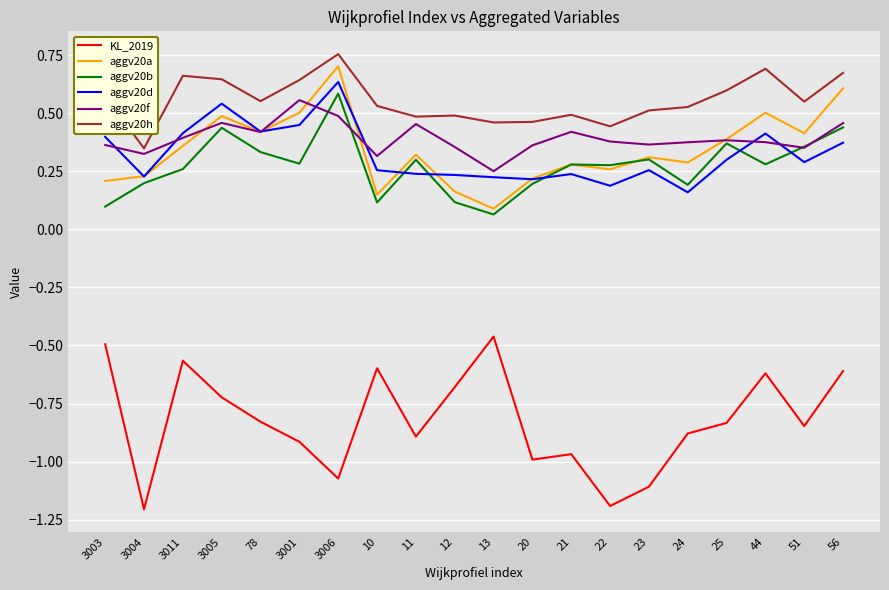

Where do aggv20d and aggv20f first cross each other?

3003 and 3004